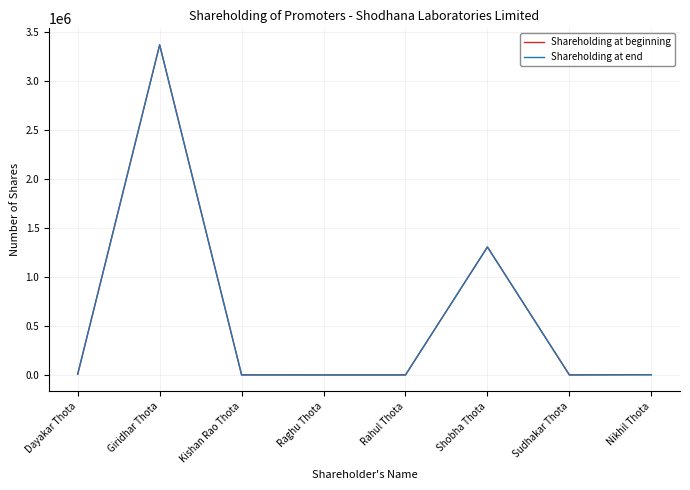

What is the smallest value displayed?

160